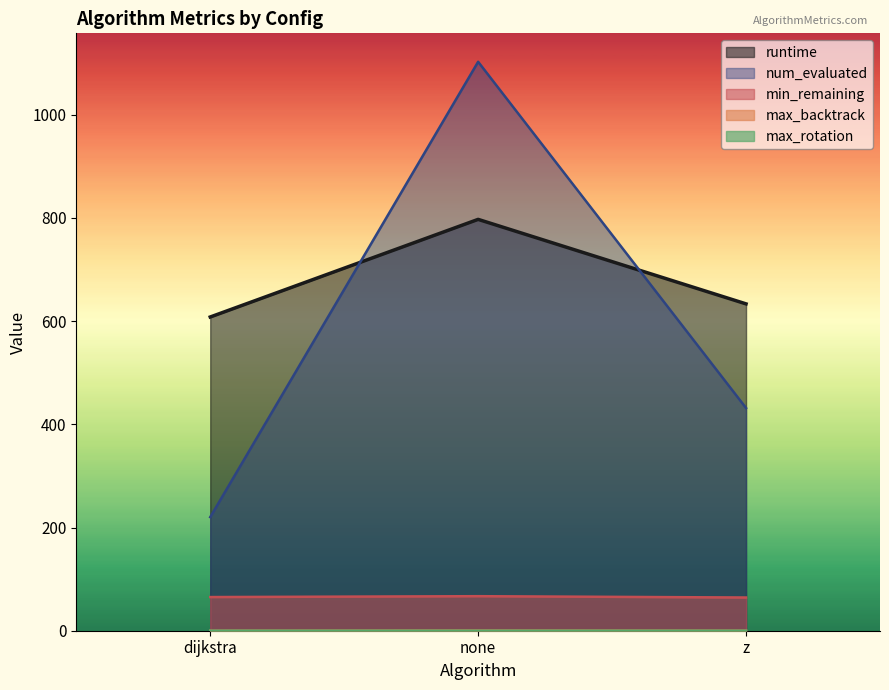

How many data points in max_backtrack are above 0?

2